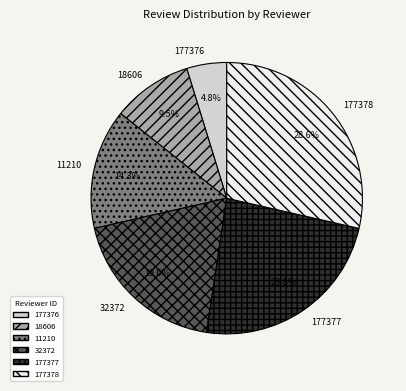

How many slices are in this pie chart?

6